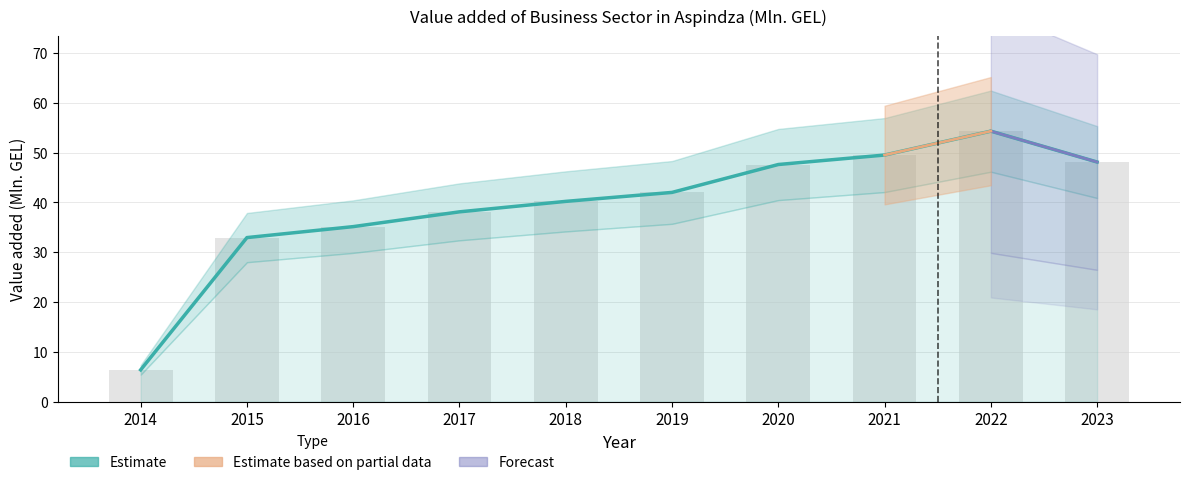

What is the ratio of the value at 2023 to the value at 2021?

1.0